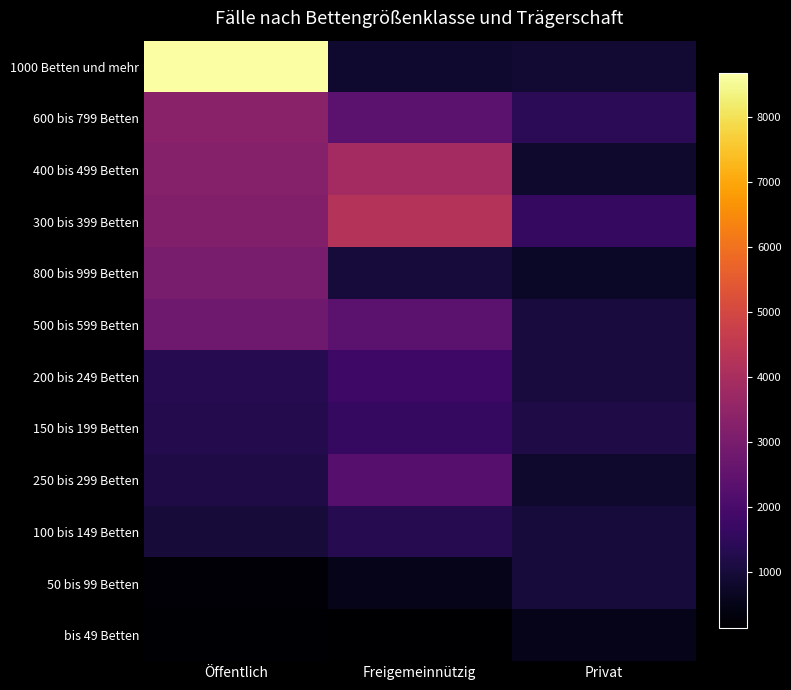

Which series has the largest range (max minus min)?

1000 Betten und mehr